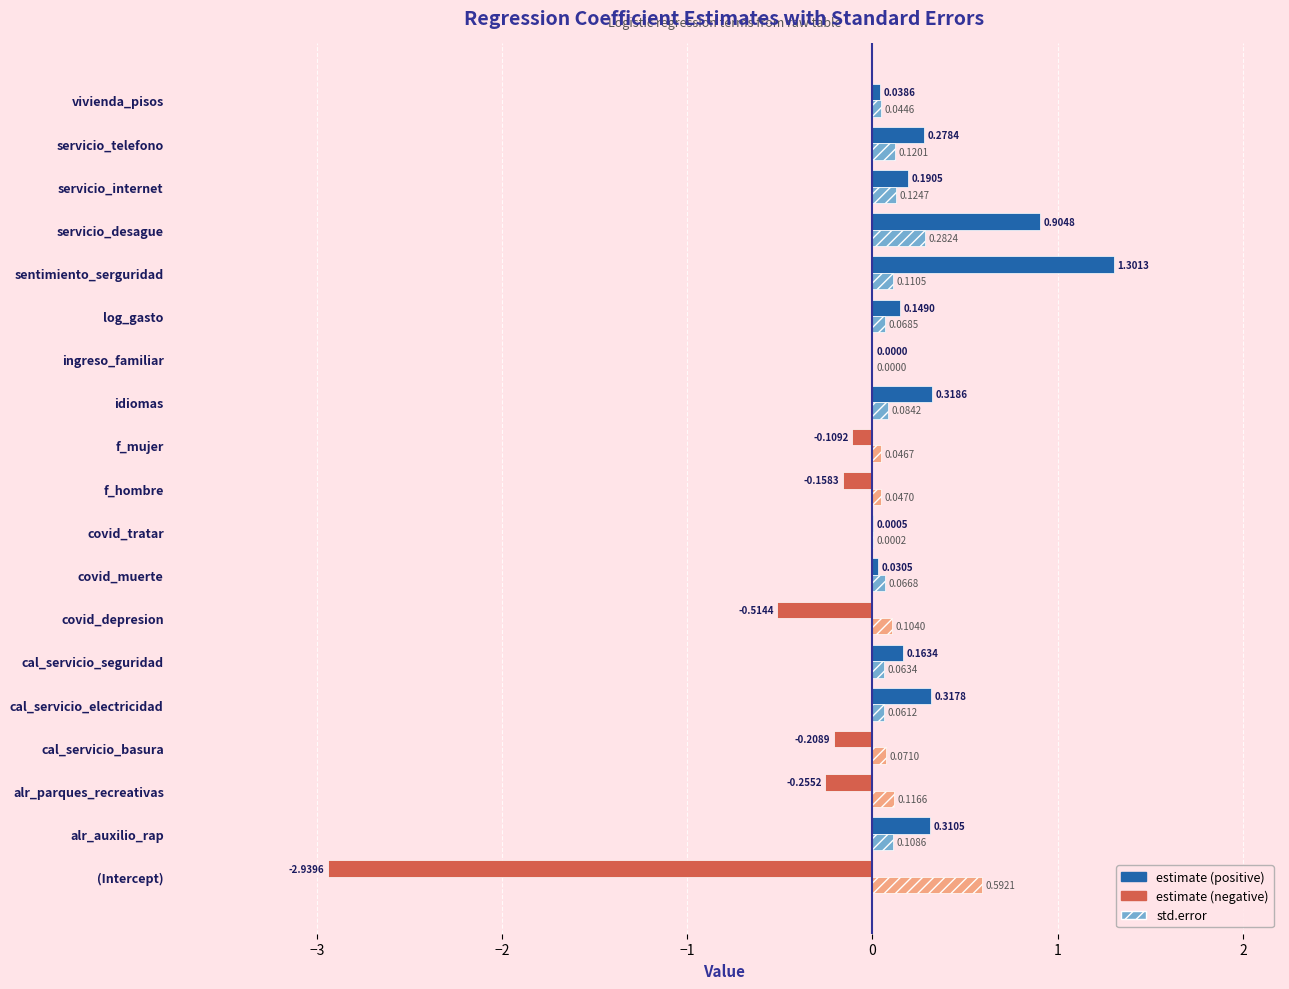

Which label corresponds to the largest value in the chart?

sentimiento_serguridad